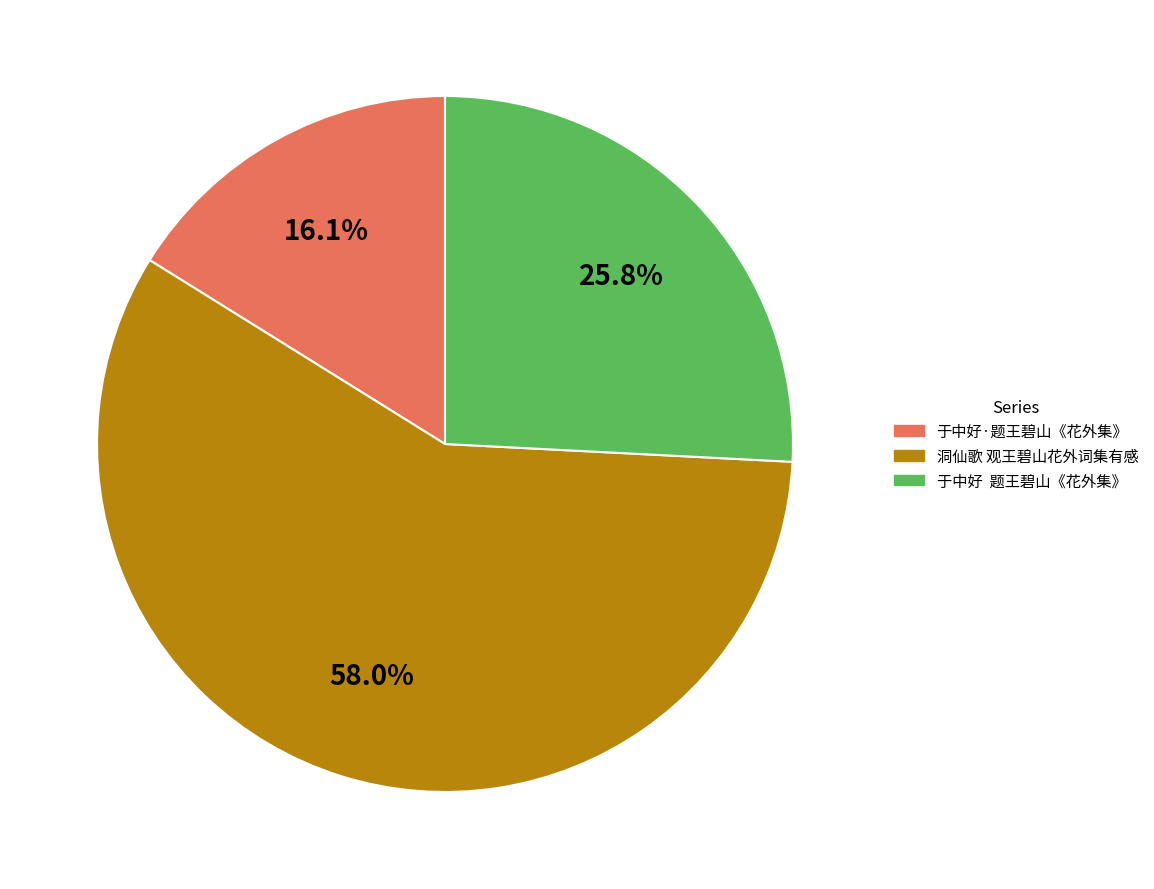

Combined, do 洞仙歌 观王碧山花外词集有感 and 于中好·题王碧山《花外集》 account for over 50%?

Yes